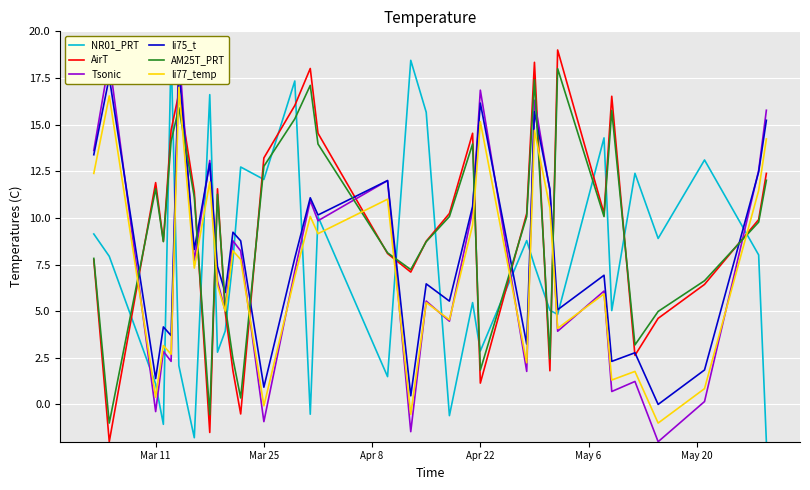

List the series in order of their peak value, highest first.

NR01_PRT, AirT, Tsonic, li75_t, AM25T_PRT, li77_temp